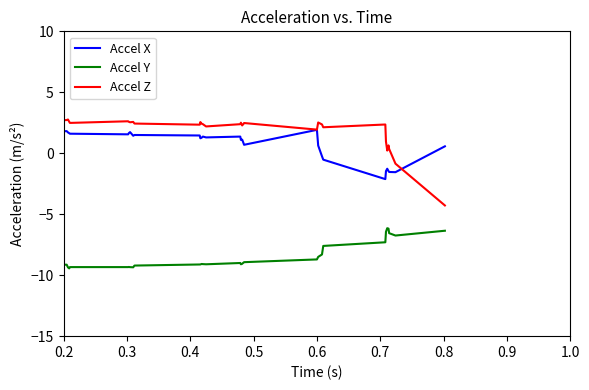

What is the smallest value displayed?

-10.8